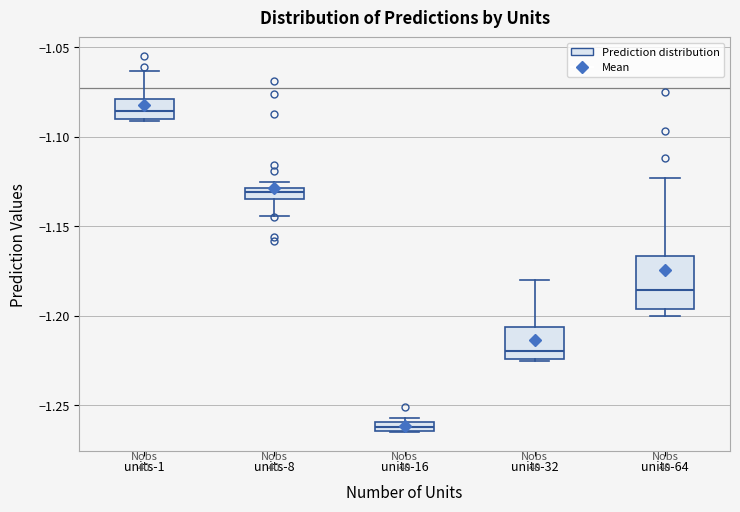

Where does the median line of the box for units-32 sit on the y-axis? The values are not printed on the chart, so give them approximately, as read against the axis.

-1.220